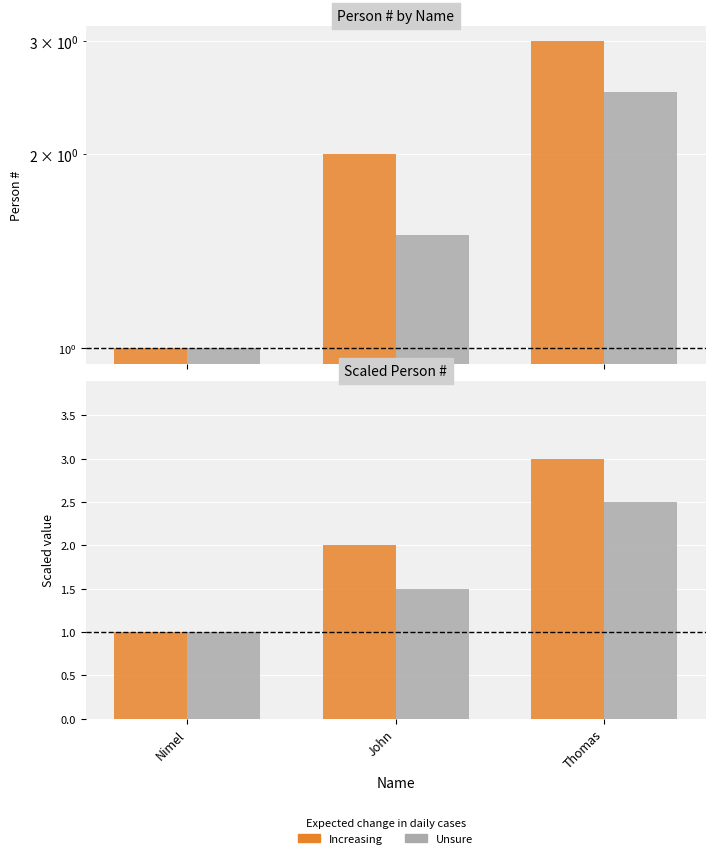

How many distinct data groups are displayed?

2